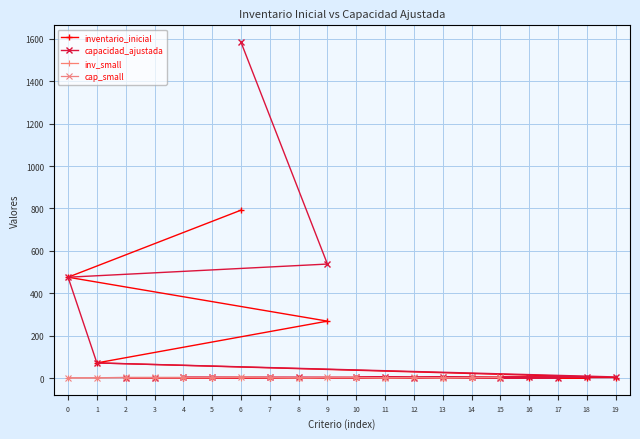

How many values in the capacidad_ajustada series are below 4?

5